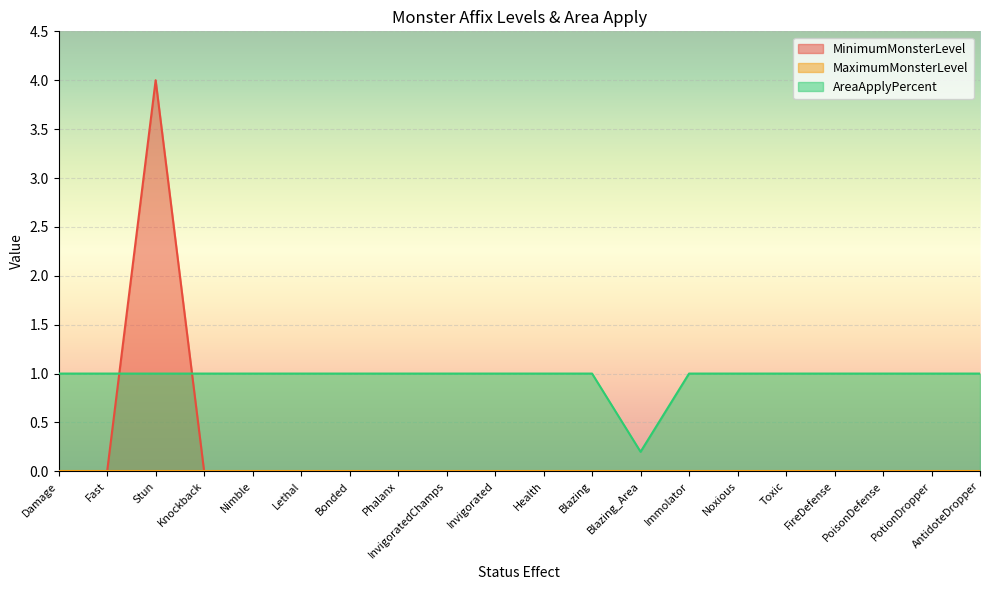

Which series has the largest range (max minus min)?

MinimumMonsterLevel